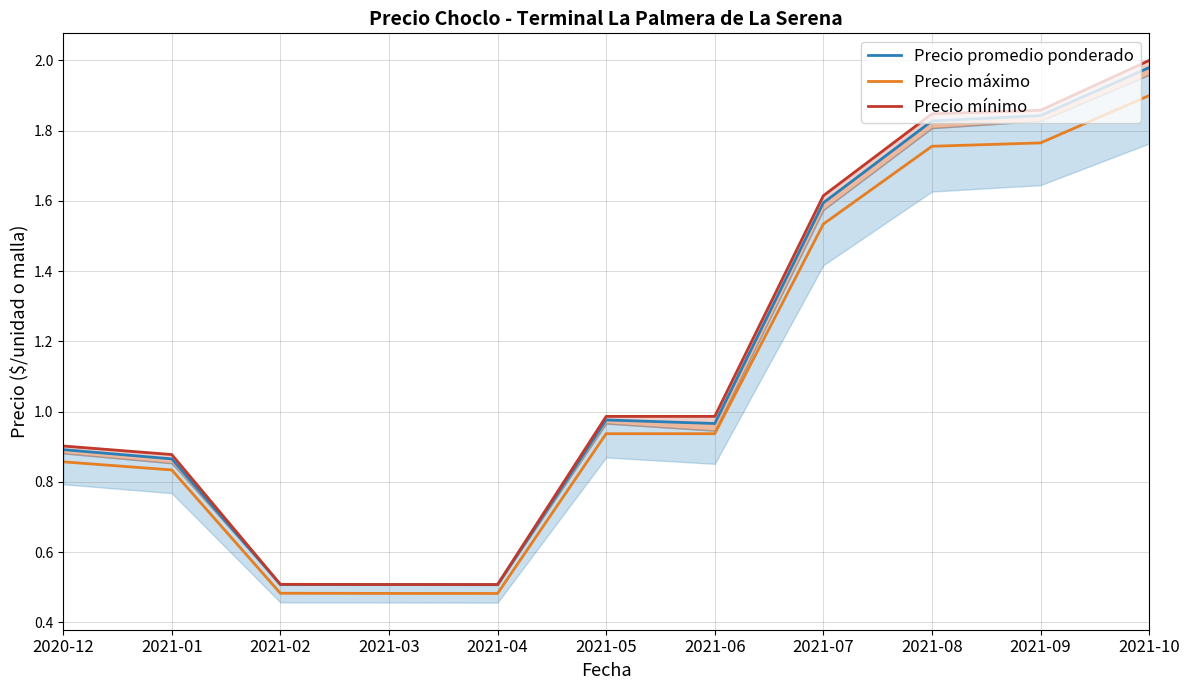

What is the value of the Precio promedio ponderado point at the 2nd from the left?

0.9